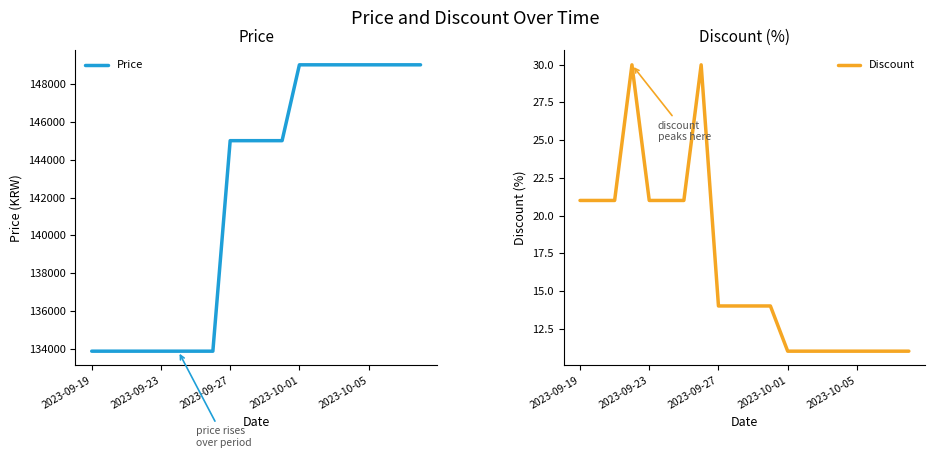

What is the maximum value for Price?

149000